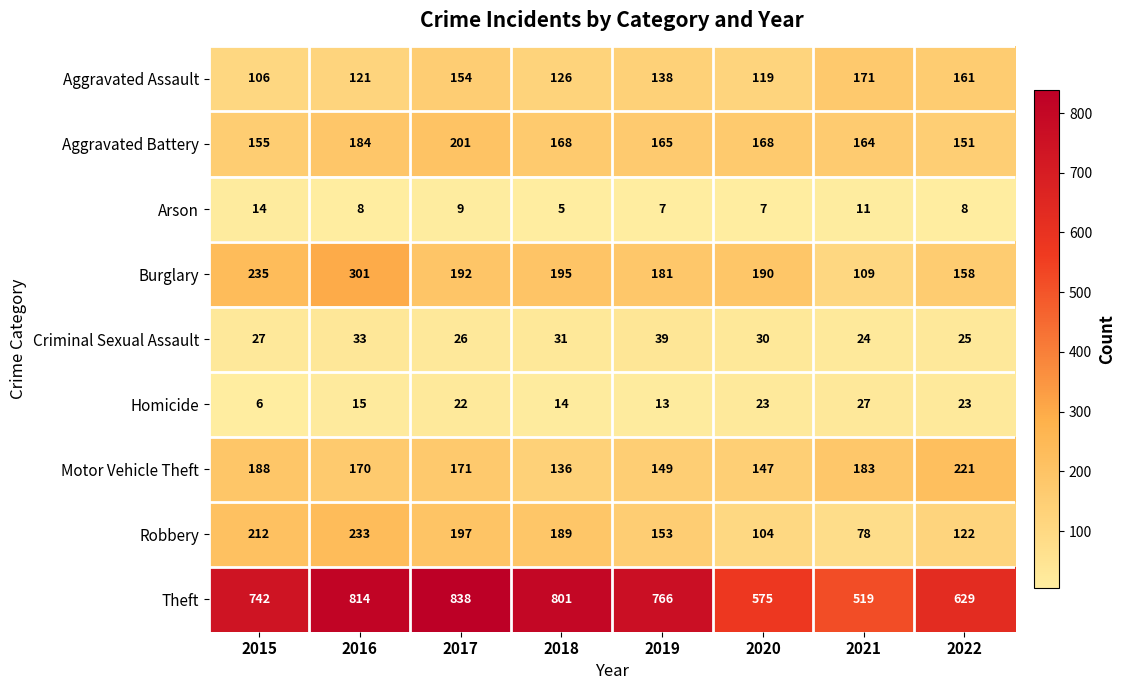

What is the average value of the Robbery series?

161